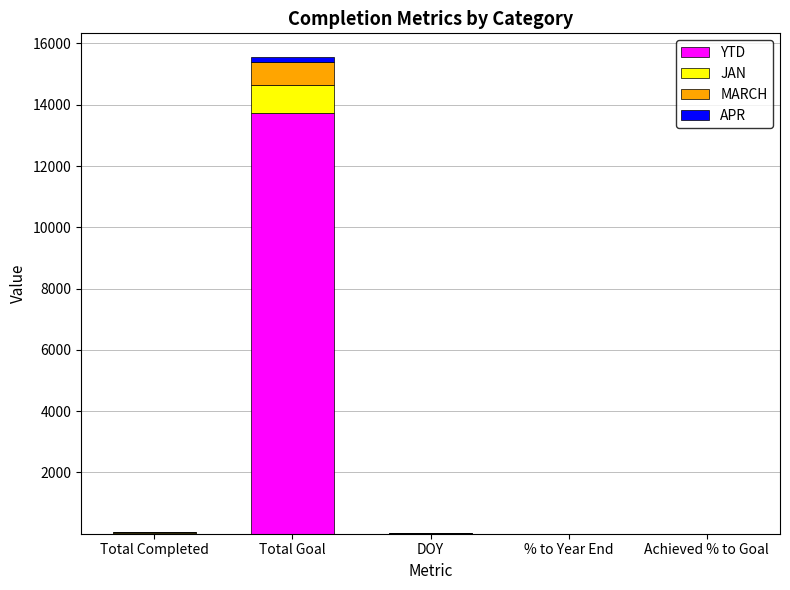

At which category is the sum across all series the highest?

Total Goal